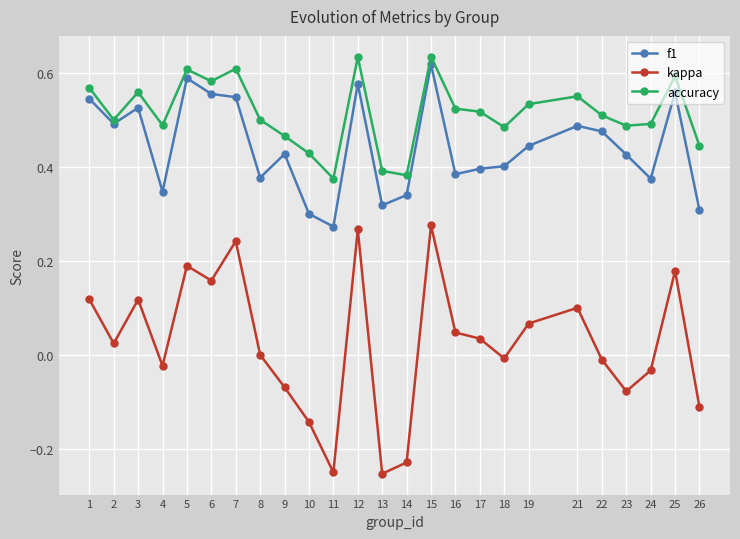

At how many categories does at least one series exceed 0?

25